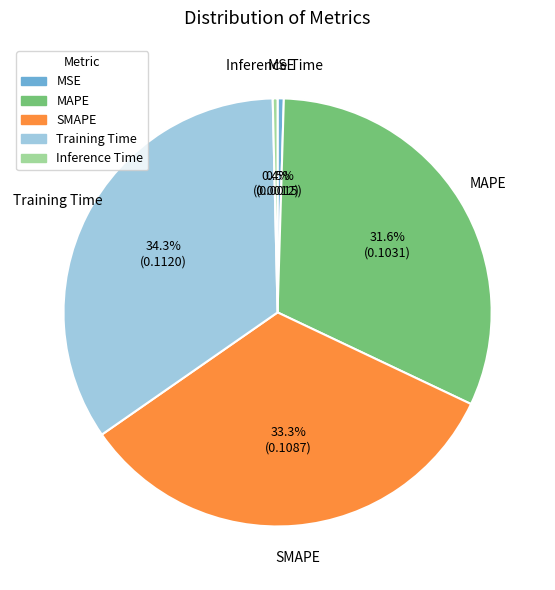

The Training Time slice represents 34% of the pie. True or false?

True